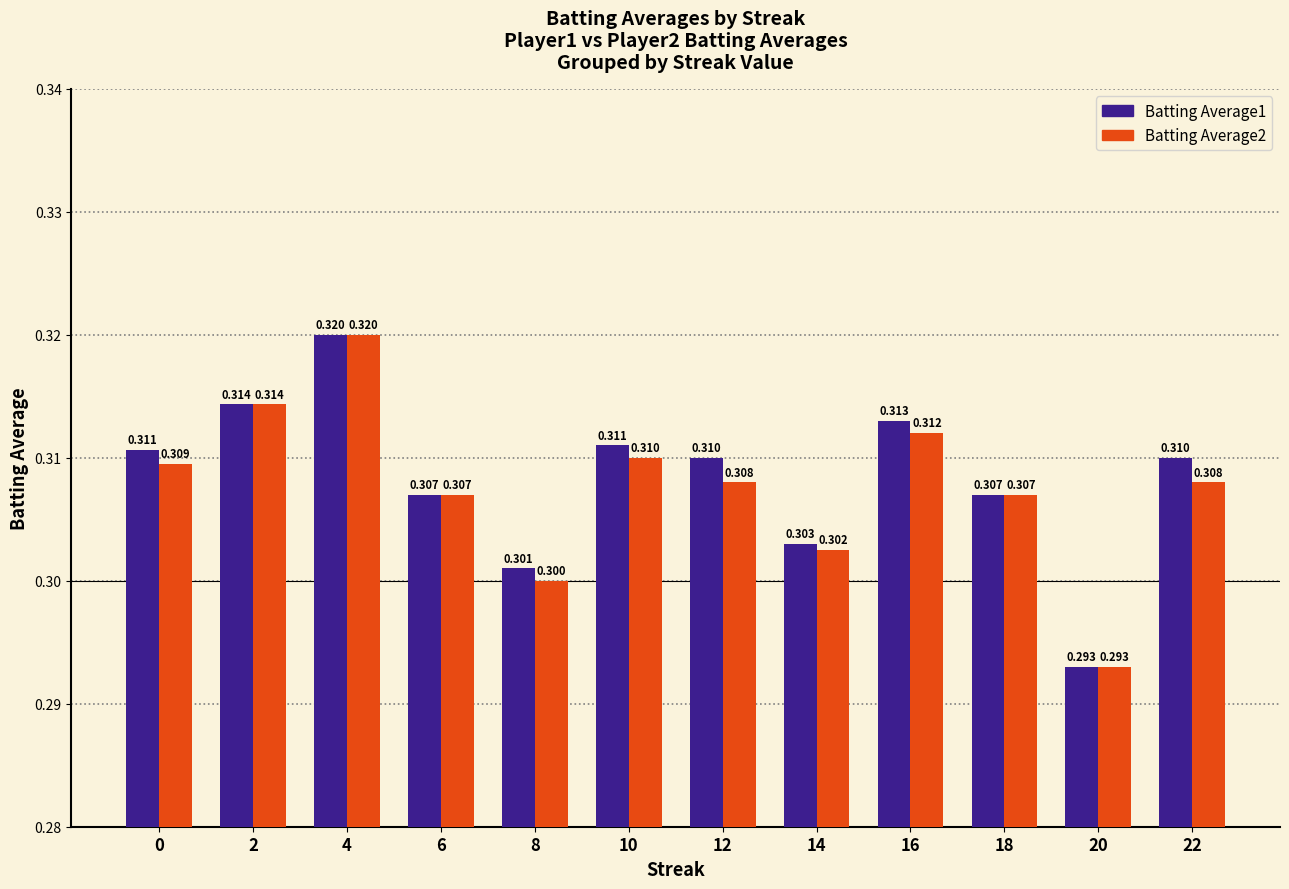

Reading left to right, what are all the values shown in this chart?

Batting Average1: 0.3	0.3	0.3	0.3	0.3	0.3	0.3	0.3	0.3	0.3	0.3	0.3
Batting Average2: 0.3	0.3	0.3	0.3	0.3	0.3	0.3	0.3	0.3	0.3	0.3	0.3